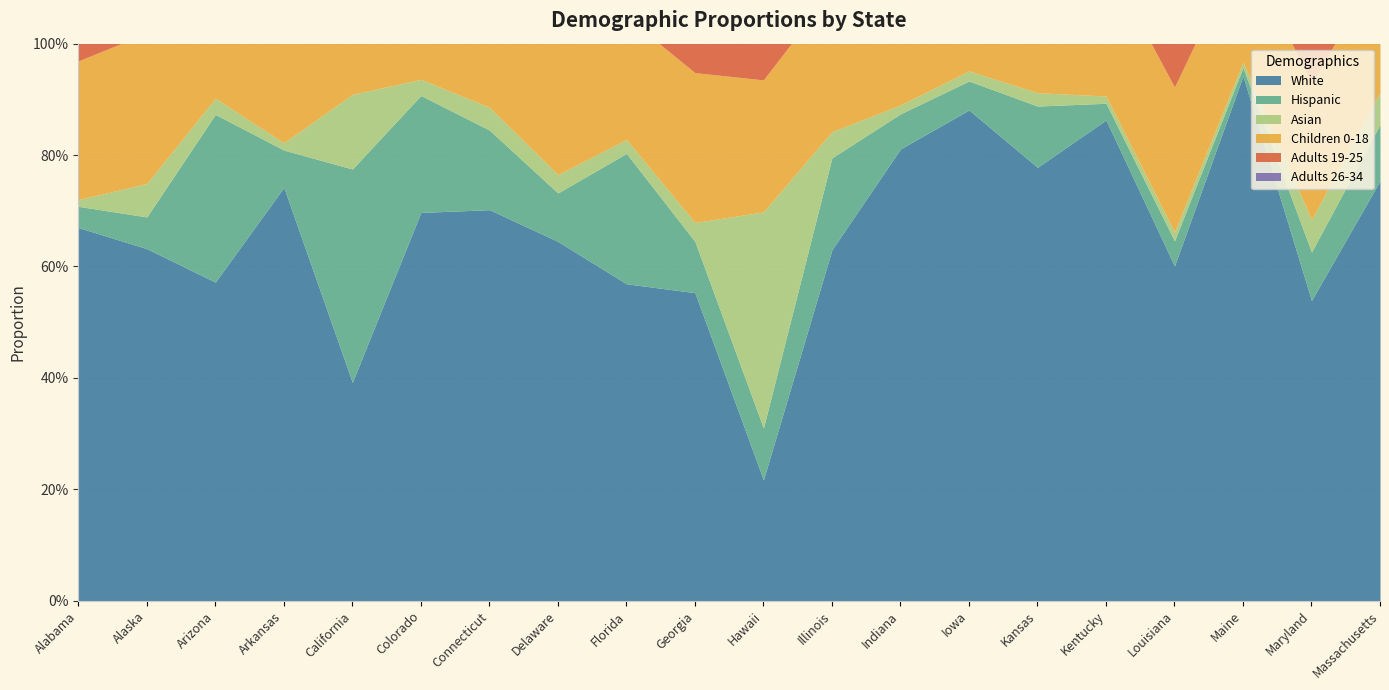

How many Children 0-18 values are between 0 and 1?

20